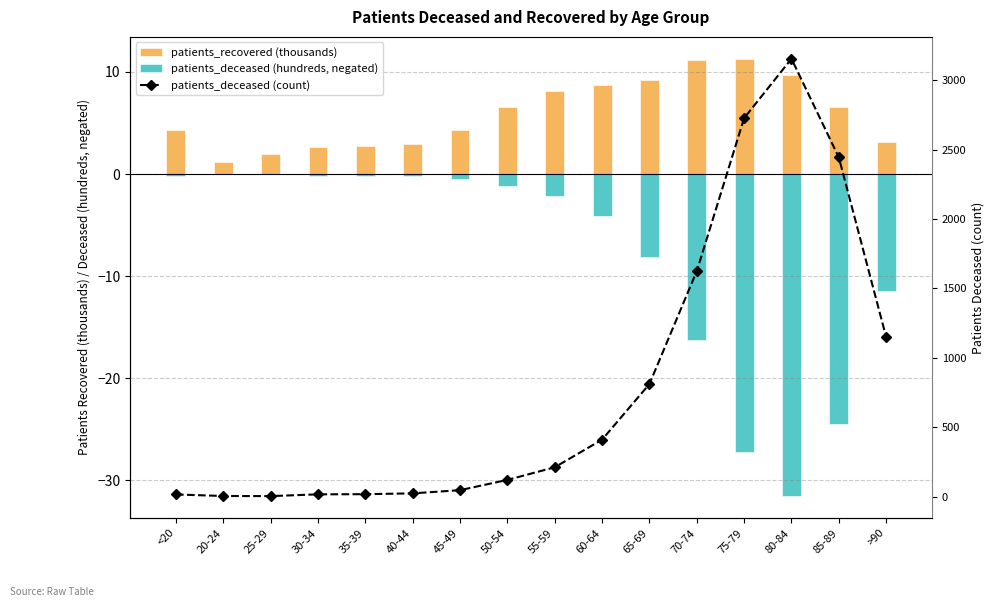

What is the difference between the patients_recovered (thousands) values at 30-34 and 80-84?

7.0